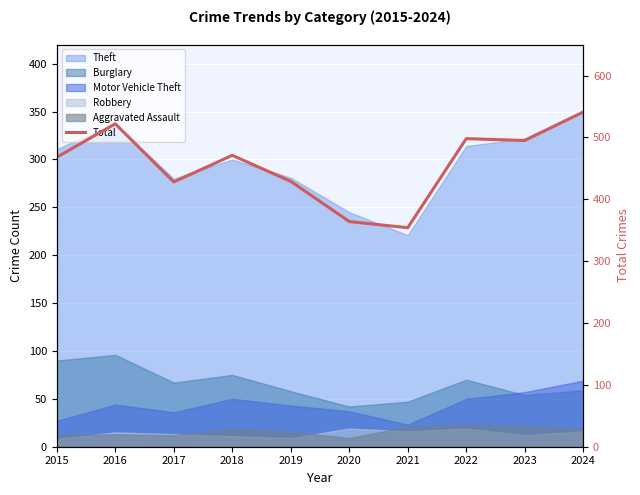

At which category does the chart reach its minimum across all series?

2021